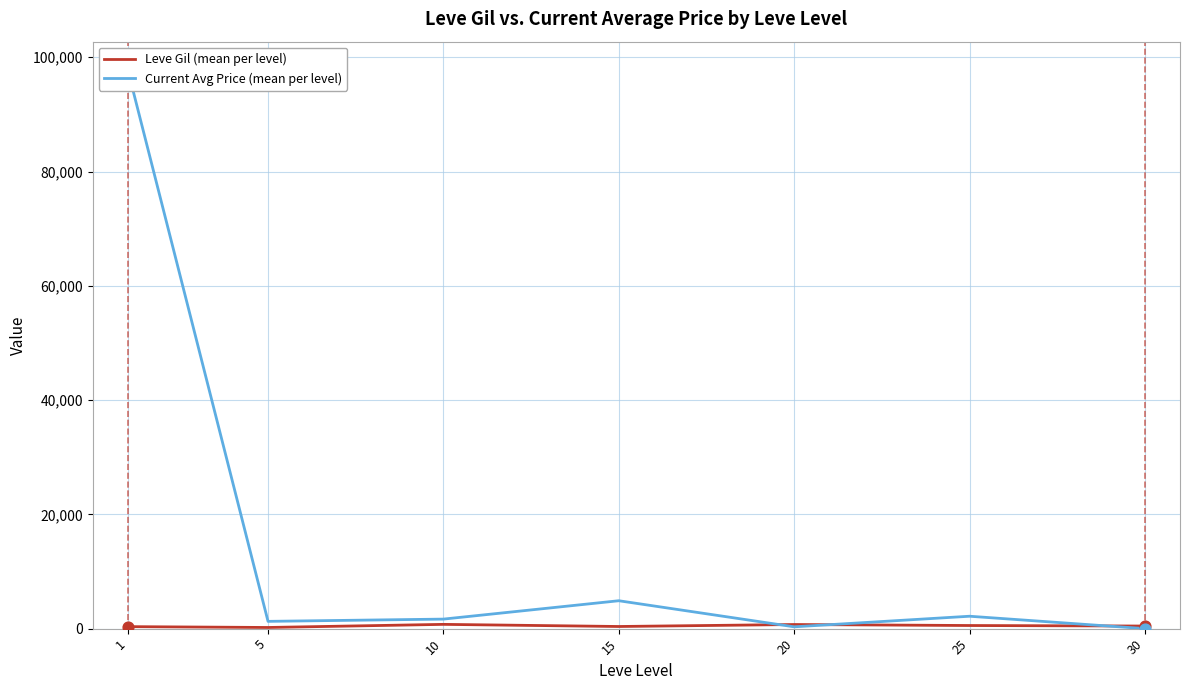

At how many categories does at least one series exceed 22551?

1